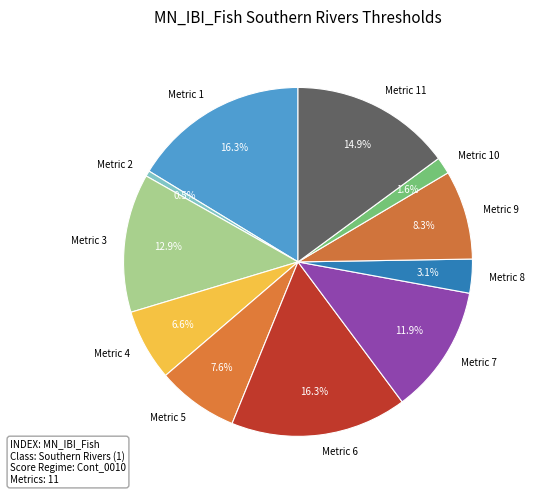

To the nearest percent, what is the difference between the Metric 9 and Metric 7 slice percentages?

4%